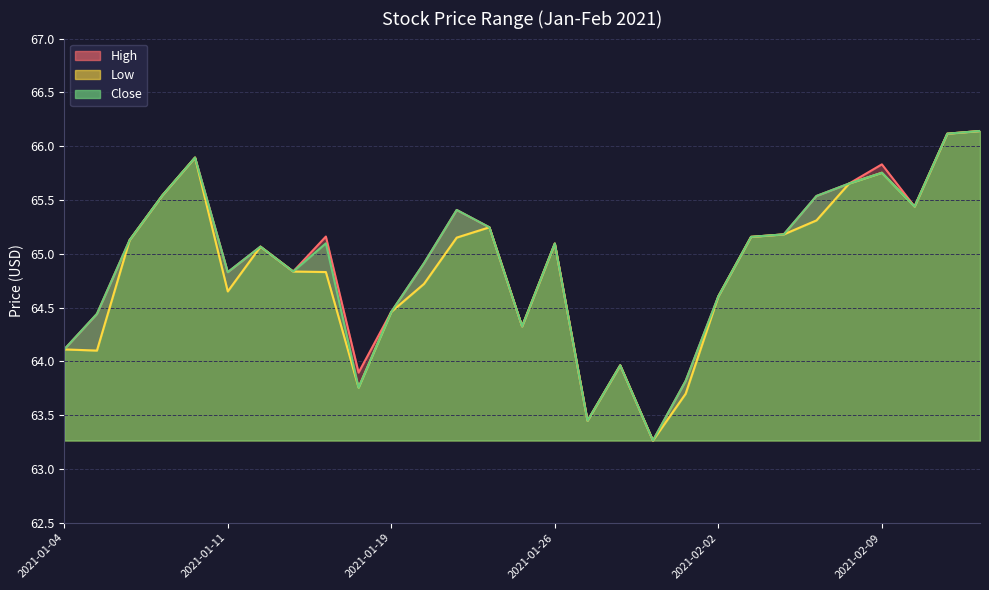

Rank the series at 2021-01-22 from highest to lowest value.

High, Low, Close